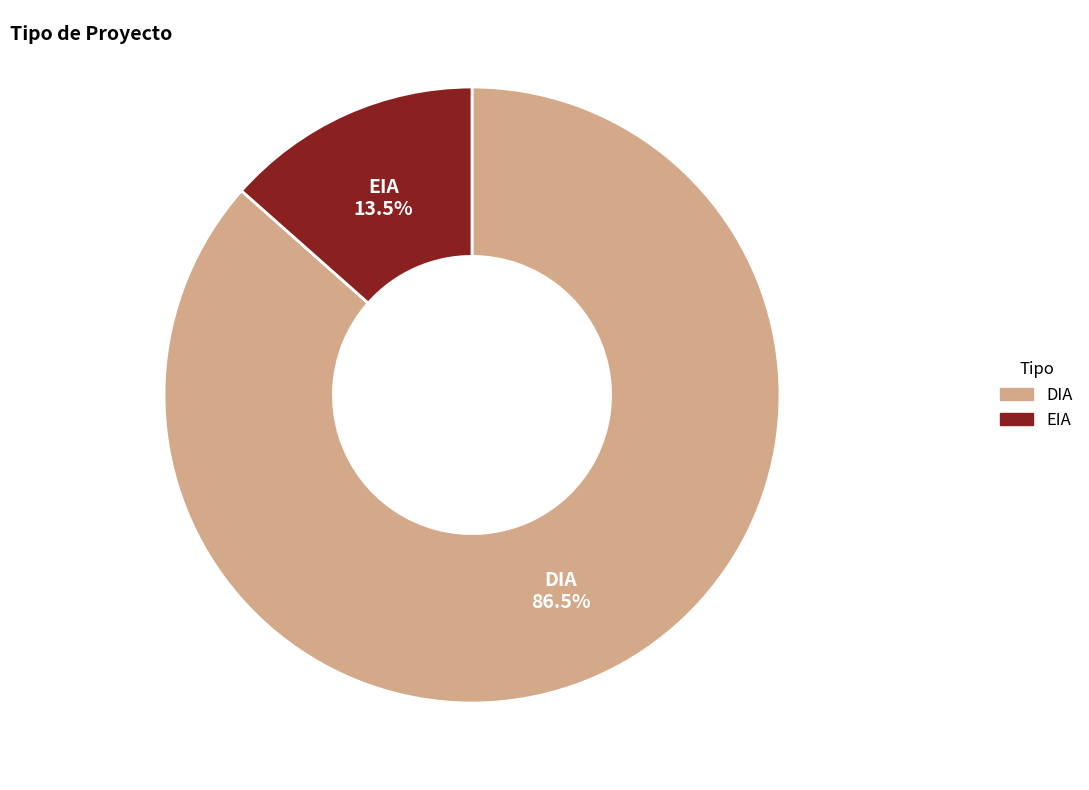

How many segments does this pie chart have?

2